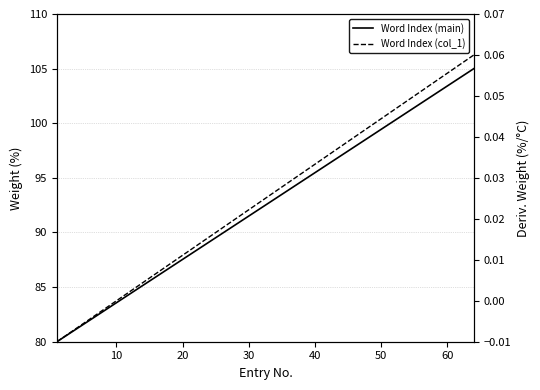

What is the difference between the second highest and minimum values in the Word Index (col_1) series?

0.1